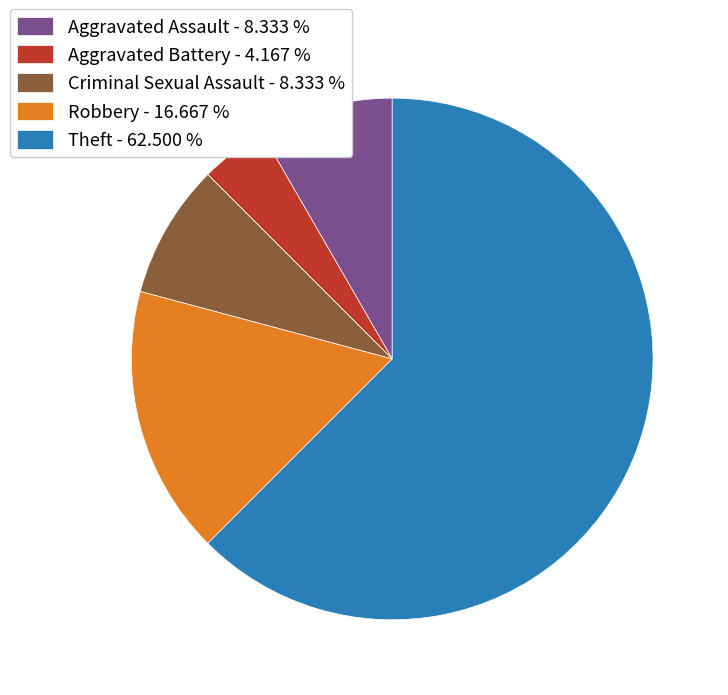

Does Aggravated Battery - 4.167 % represent more than half of the total?

No